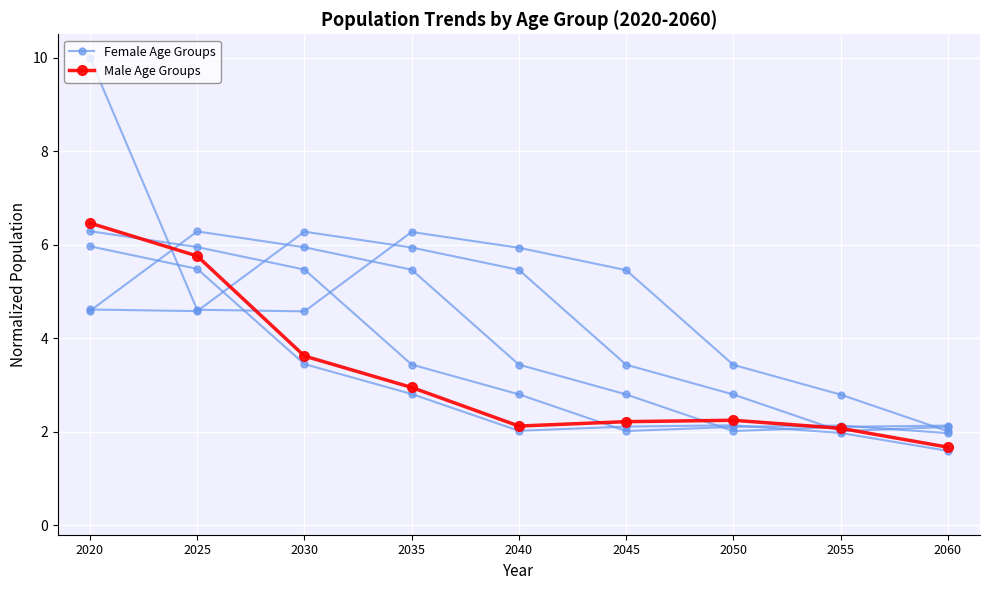

True or false: Male Age Groups has a value of 5.1 at 2035.

False